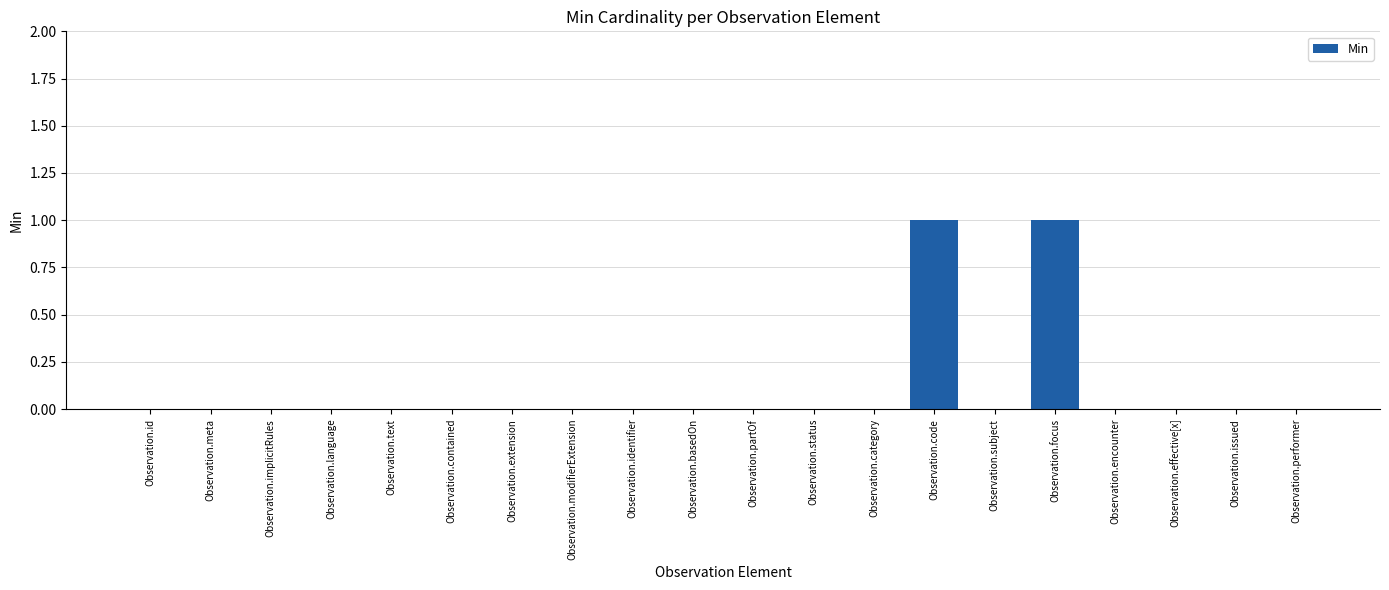

The value at Observation.focus is 1. True or false?

True